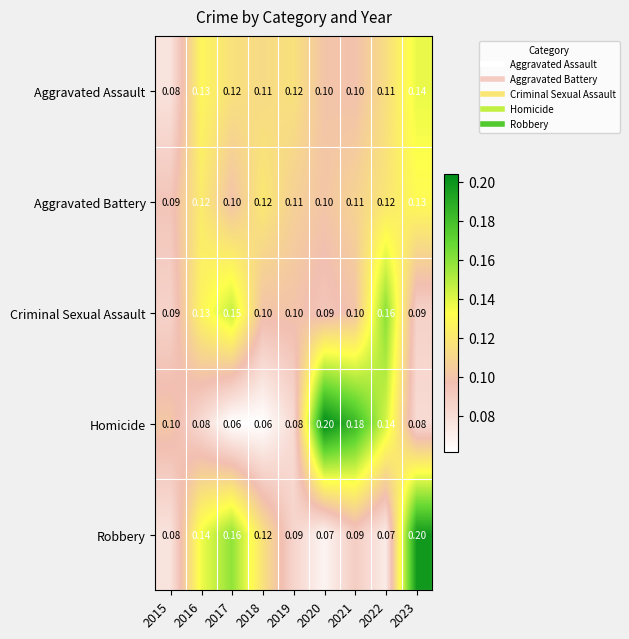

Rank the series at 2023 from lowest to highest value.

Homicide, Criminal Sexual Assault, Aggravated Battery, Aggravated Assault, Robbery